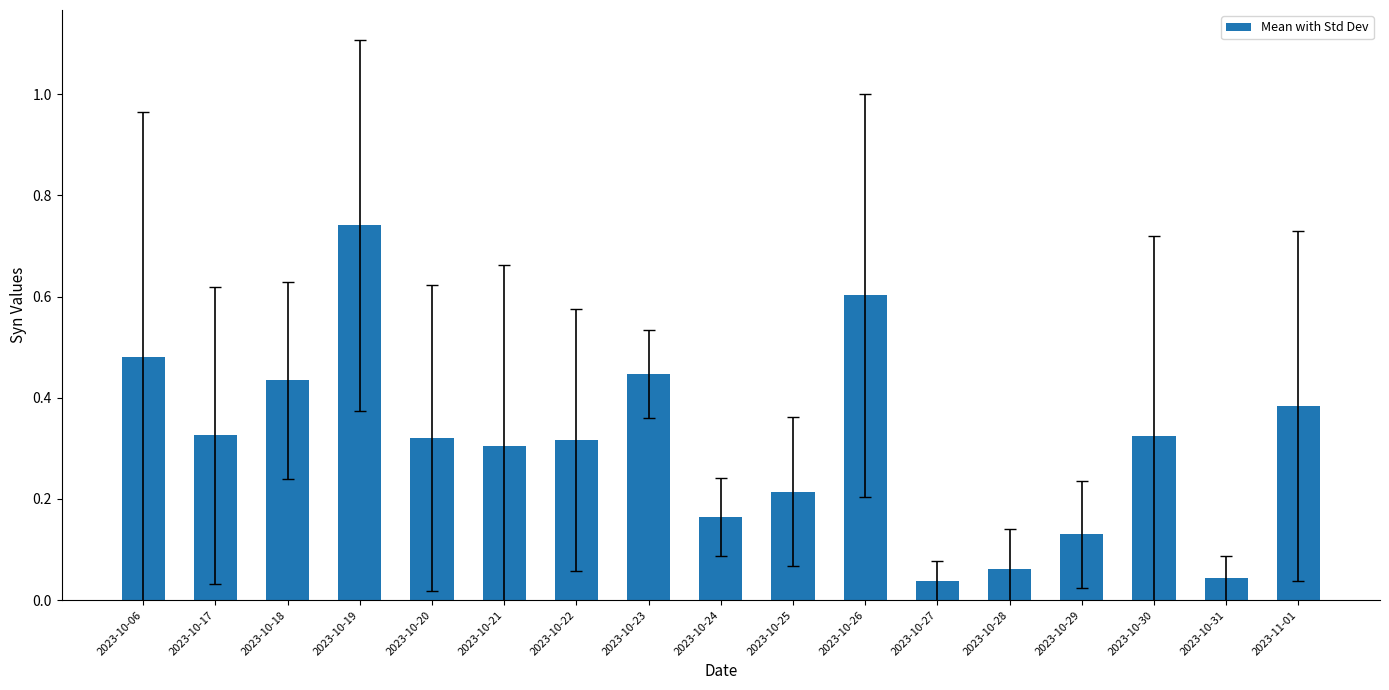

How many bars are there in total?

17